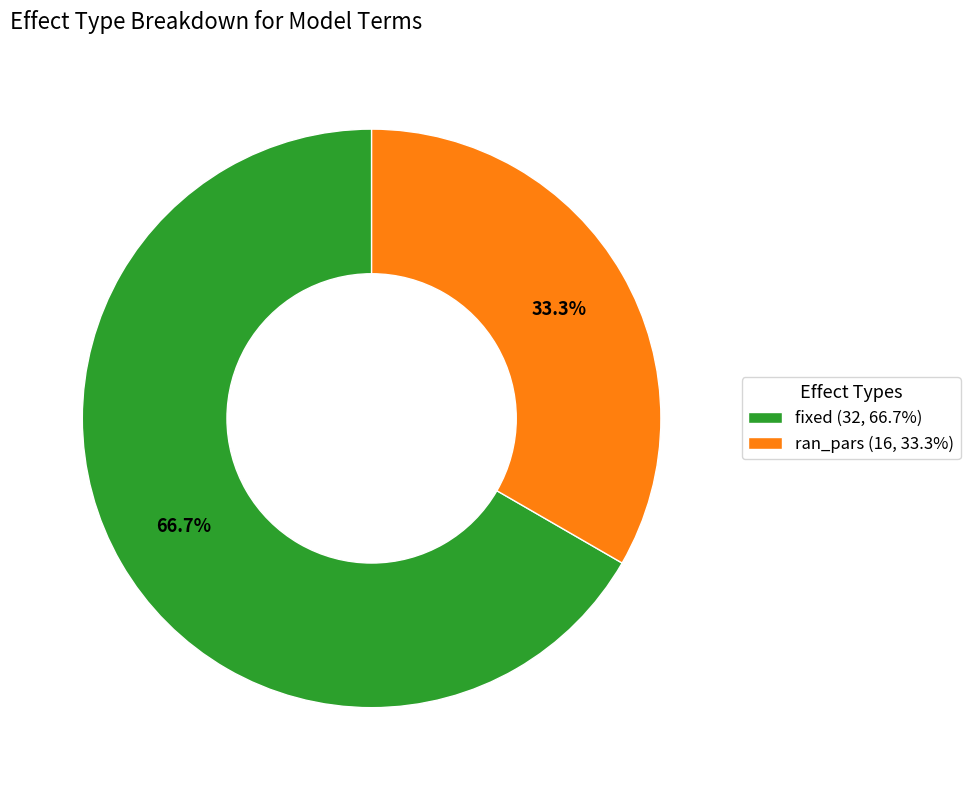

Which slice is the smallest?

ran_pars (16, 33.3%)